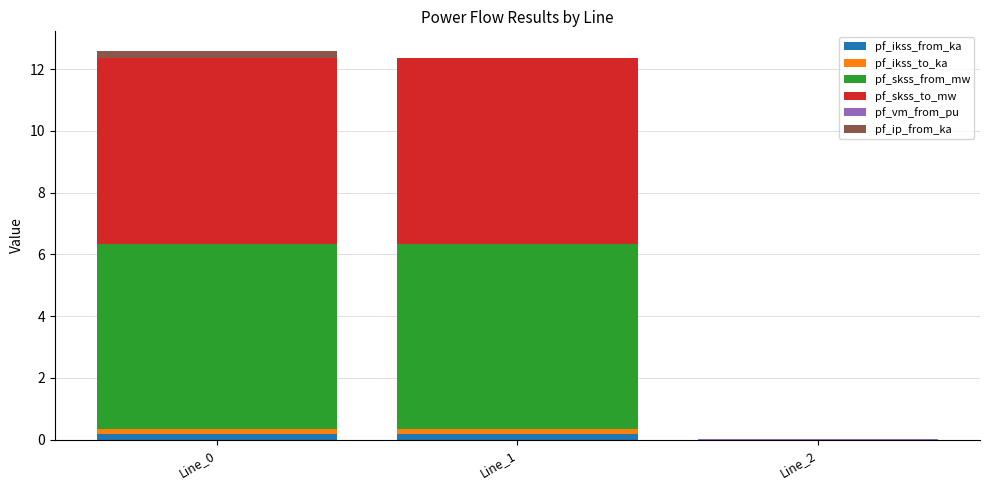

What is the sum of all pf_ikss_from_ka values?

0.3